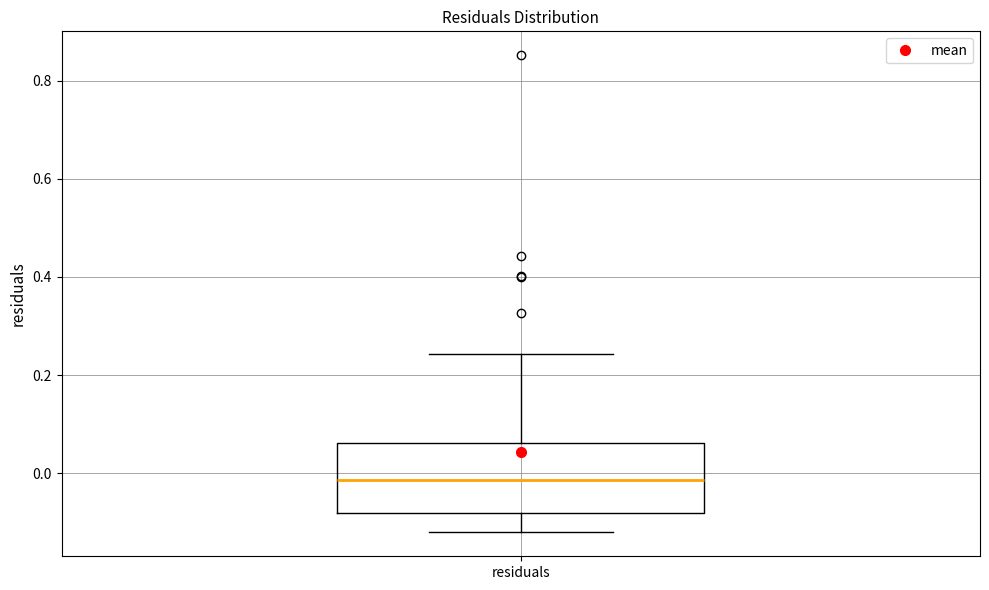

Where is the lower edge of the box for residuals on the y-axis? The values are not printed on the chart, so give them approximately, as read against the axis.

-0.08